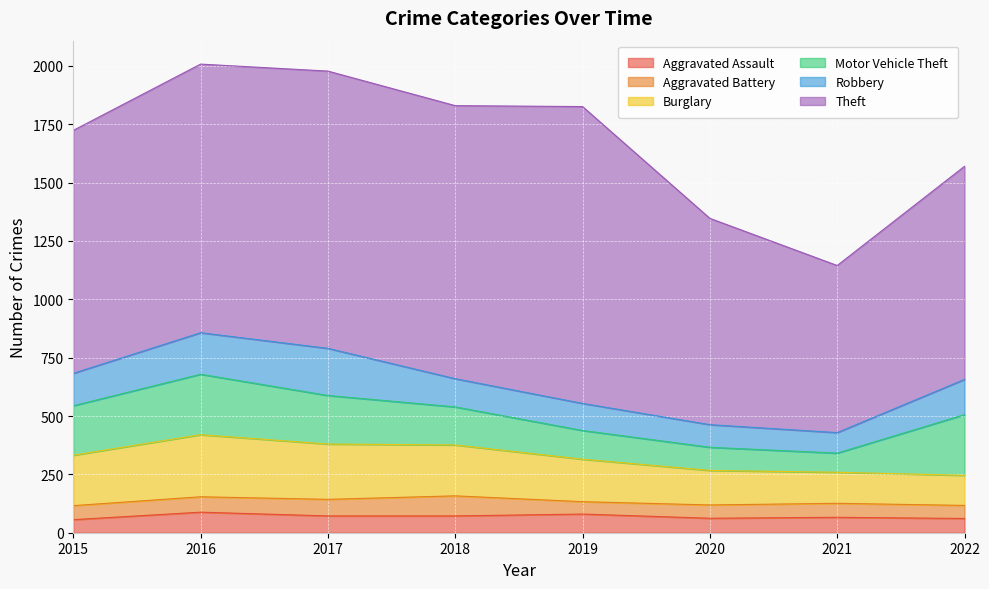

What is the difference between the second highest and minimum values in the Theft series?

472